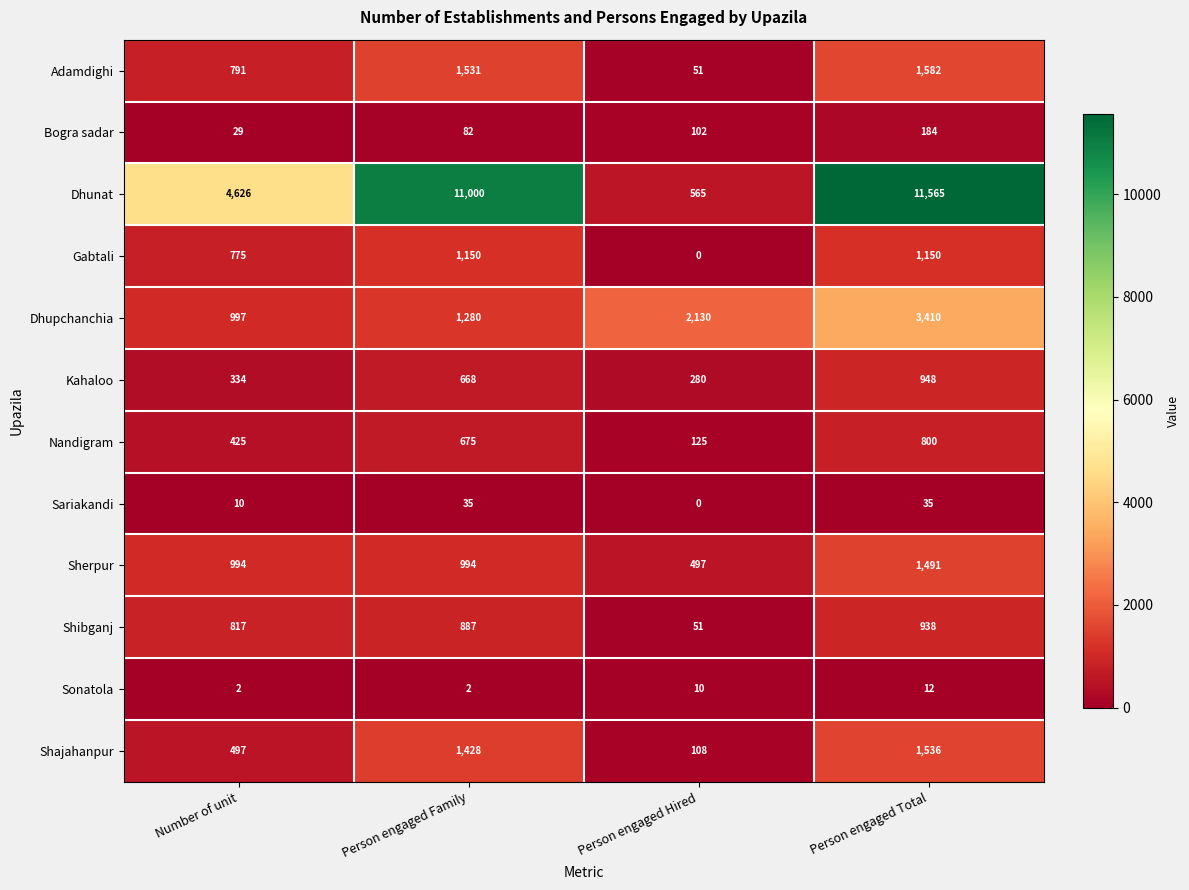

True or false: Nandigram has a value of 663 at Number of unit.

False